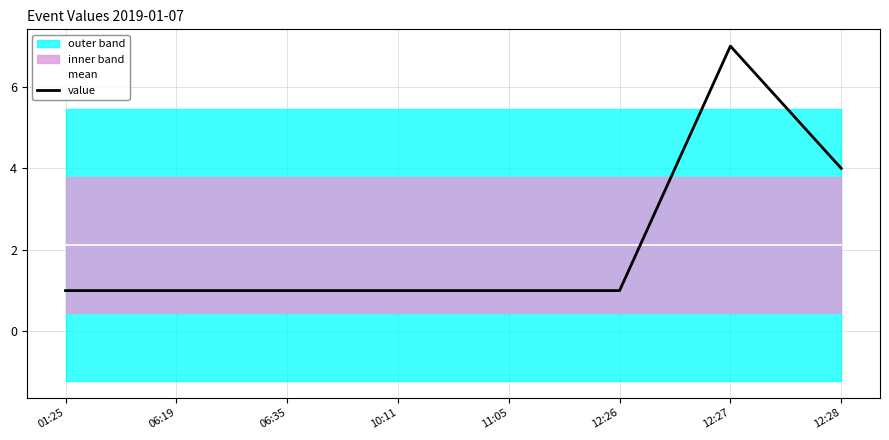

What is the spread (max minus min) of values at 01:25?

1.1